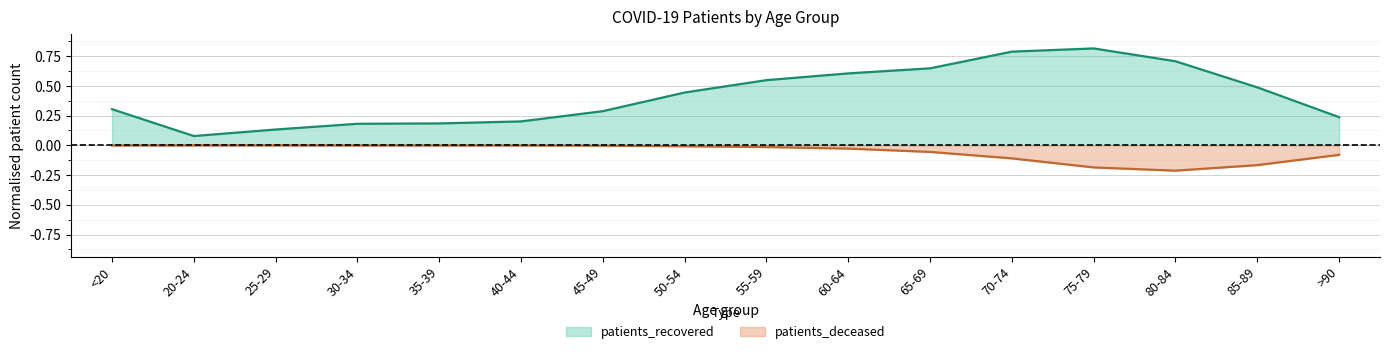

The patients_recovered series shows 0.2 at >90. True or false?

True